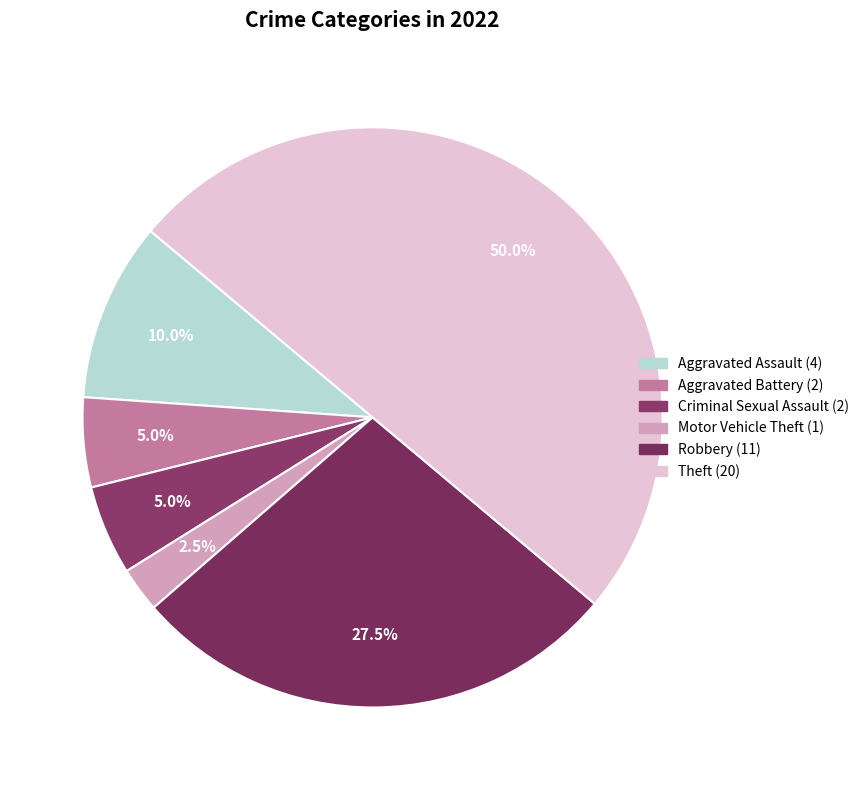

How many segments does this pie chart have?

6